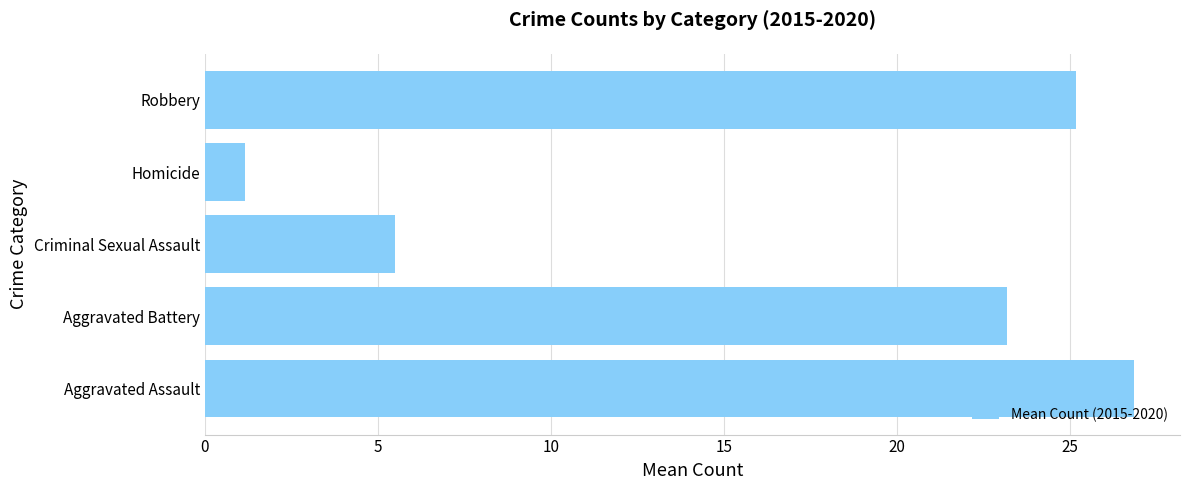

What is the maximum value shown in the chart?

26.8